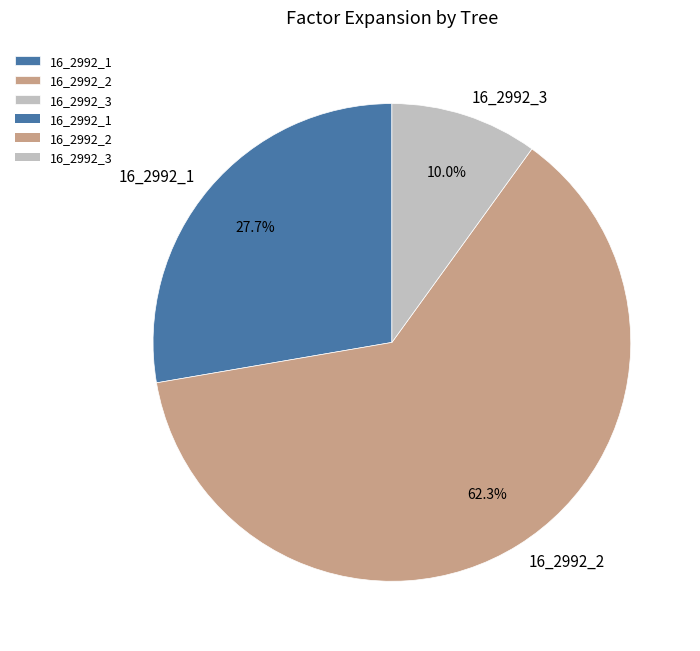

To the nearest percent, what is the average slice percentage?

33%